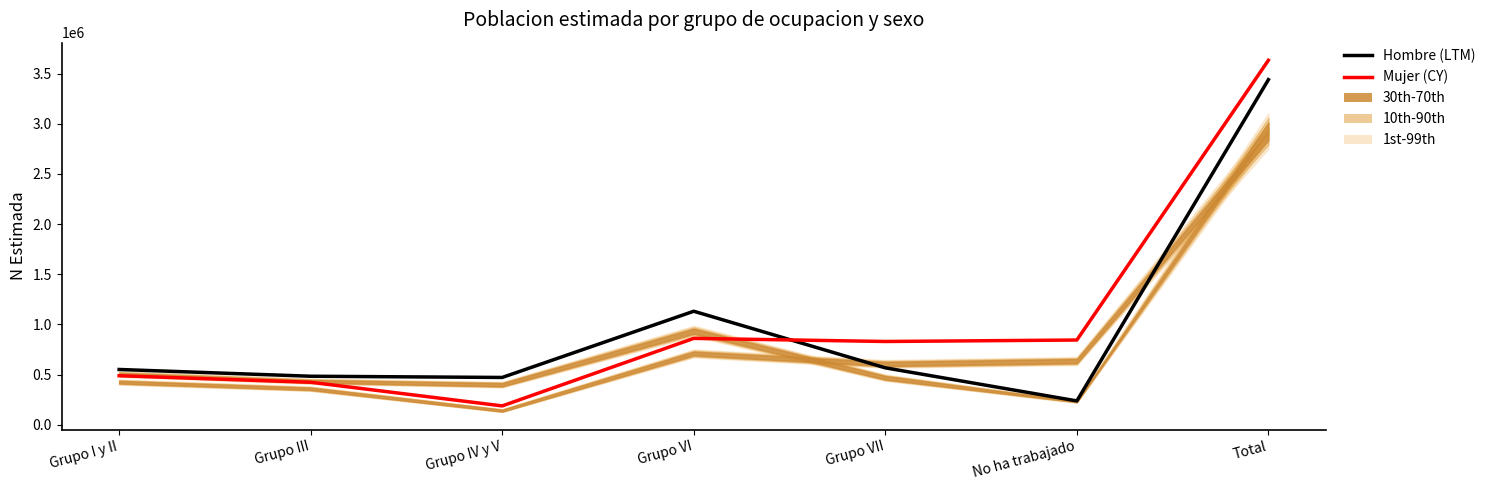

Is the value of Mujer (CY) at Grupo III greater than the value of Hombre (LTM) at Grupo IV y V?

No